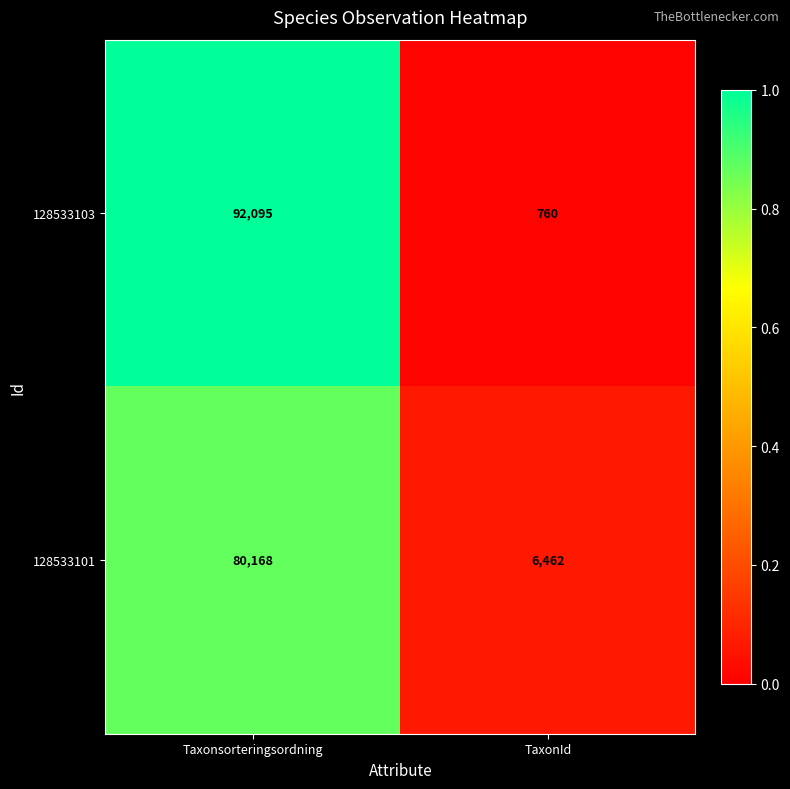

Is the value of 128533103 at Taxonsorteringsordning greater than the value of 128533101 at TaxonId?

Yes